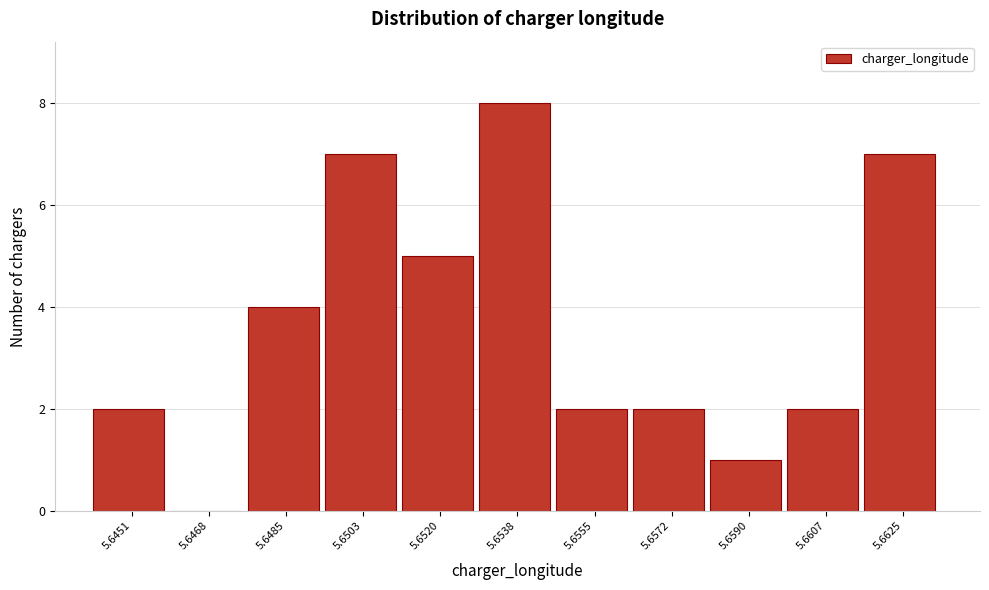

Reading left to right, list all the values displayed in this chart.

5.6451=2	5.6468=0	5.6485=4	5.6503=7	5.6520=5	5.6538=8	5.6555=2	5.6572=2	5.6590=1	5.6607=2	5.6625=7